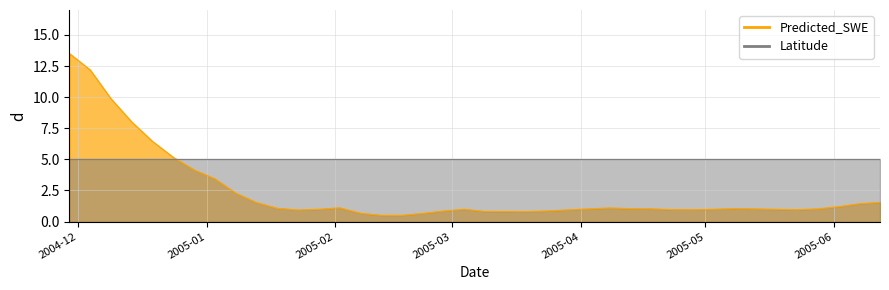

Where is the first local minimum?

2005-01-23